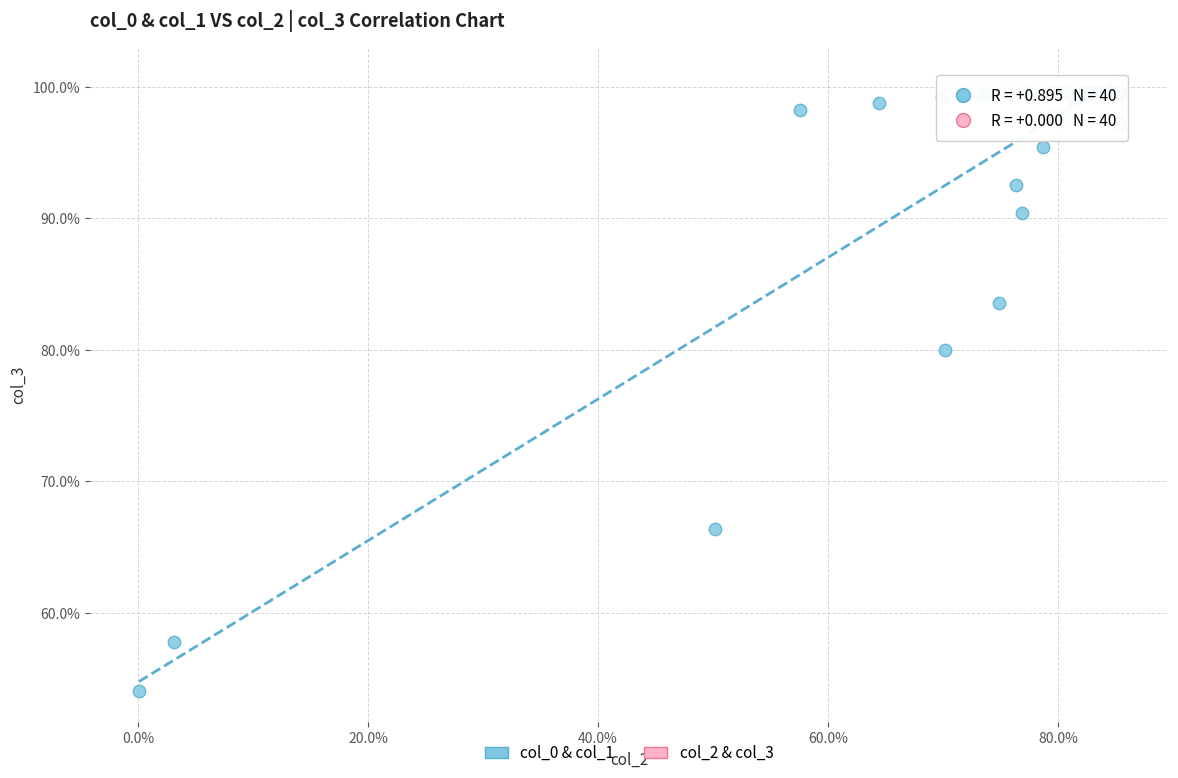

What are all the series names shown in the legend?

col_0 & col_1, col_2 & col_3